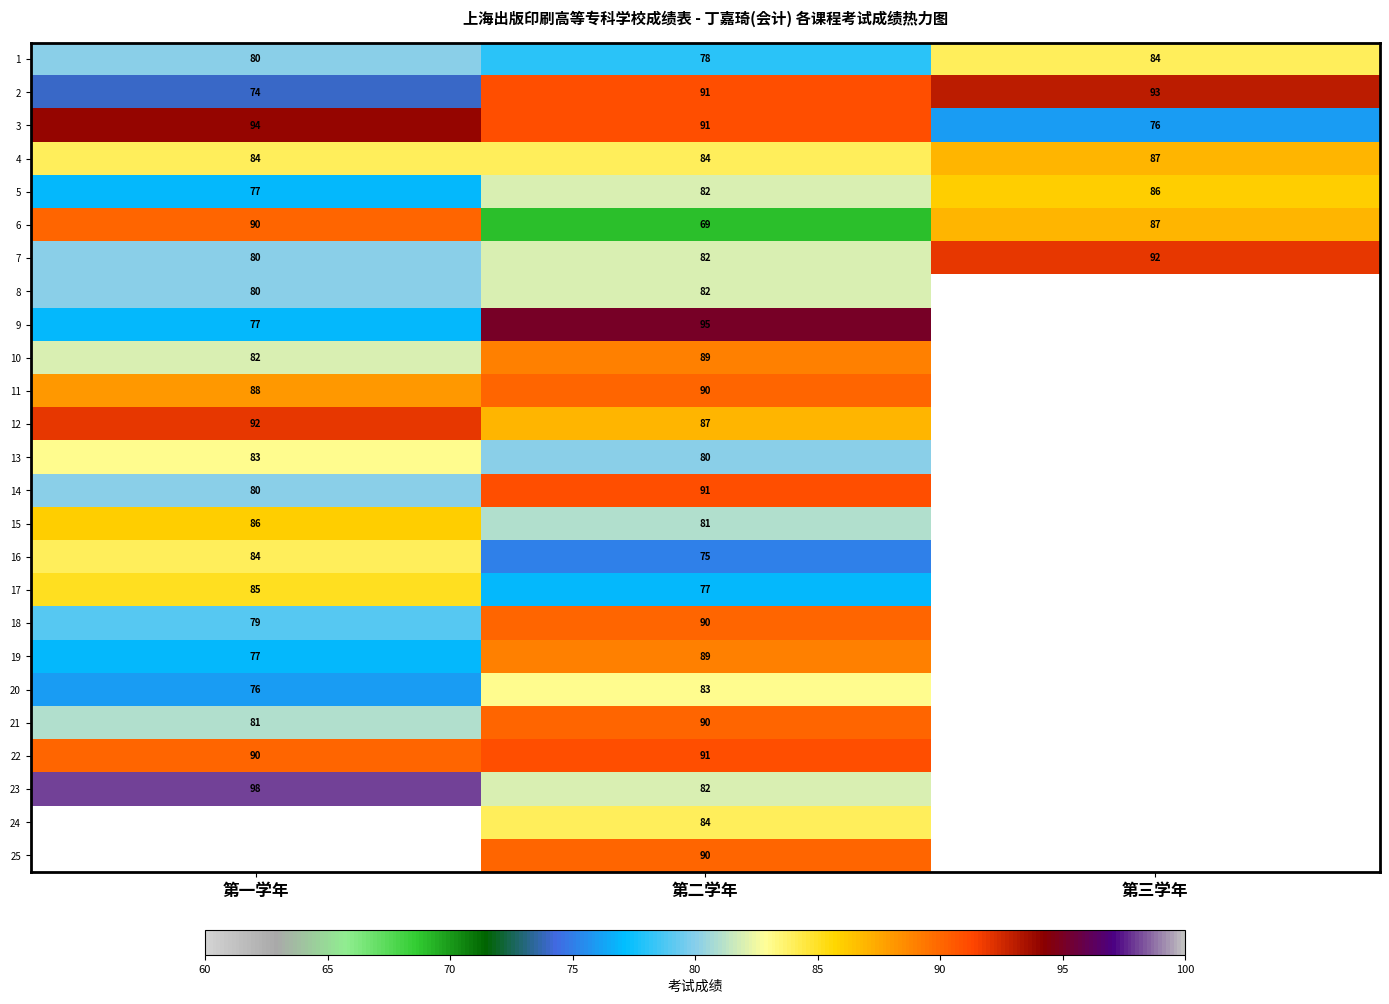

At which category is the sum across all series the highest?

第二学年